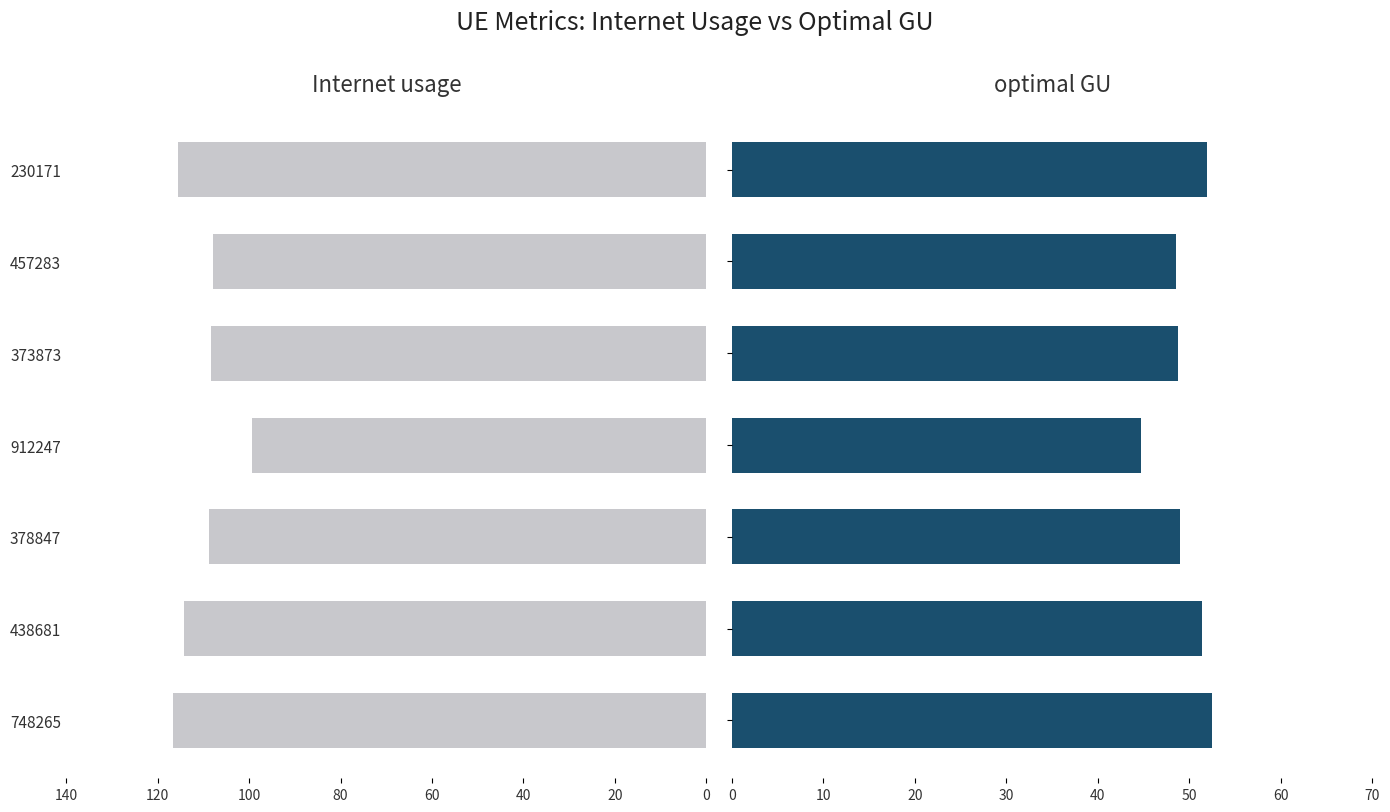

What is the minimum value shown in the chart?

44.7